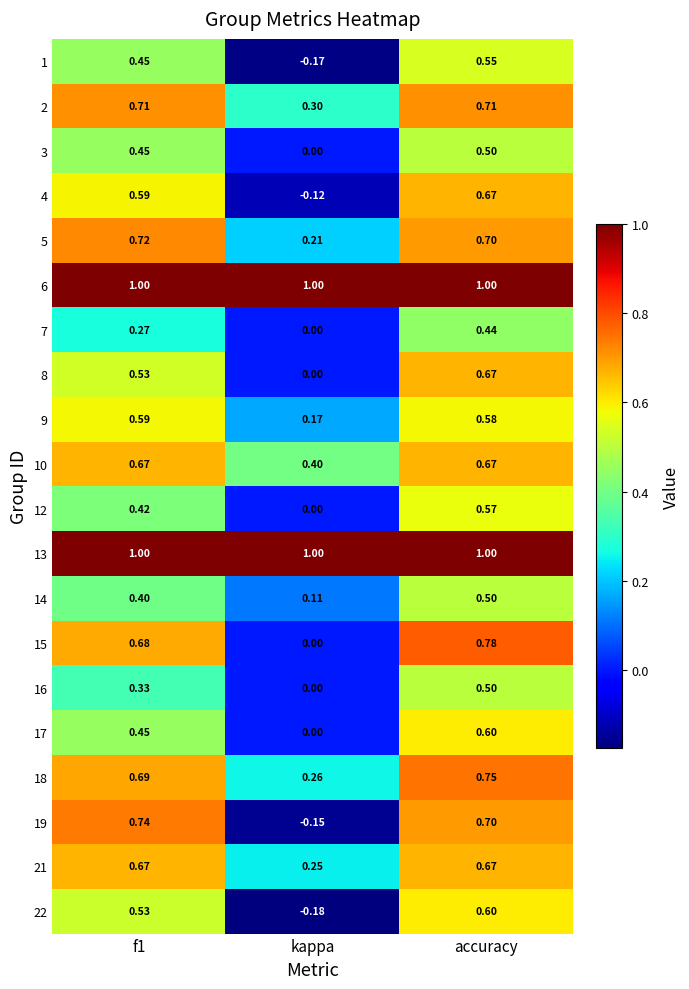

Which category has the highest value in the 1 series?

accuracy